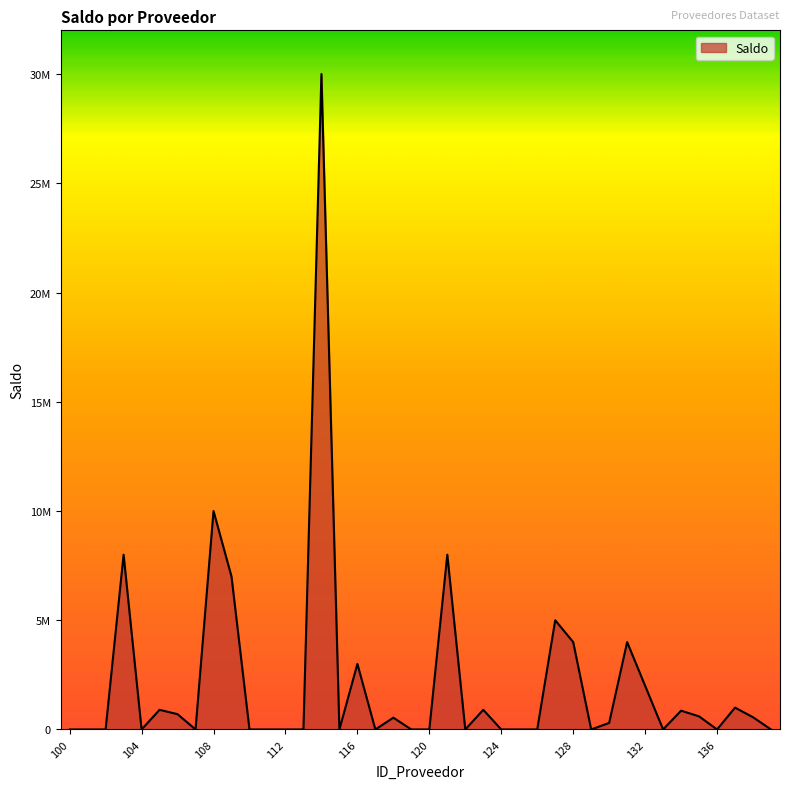

Does the chart have visible grid lines?

No